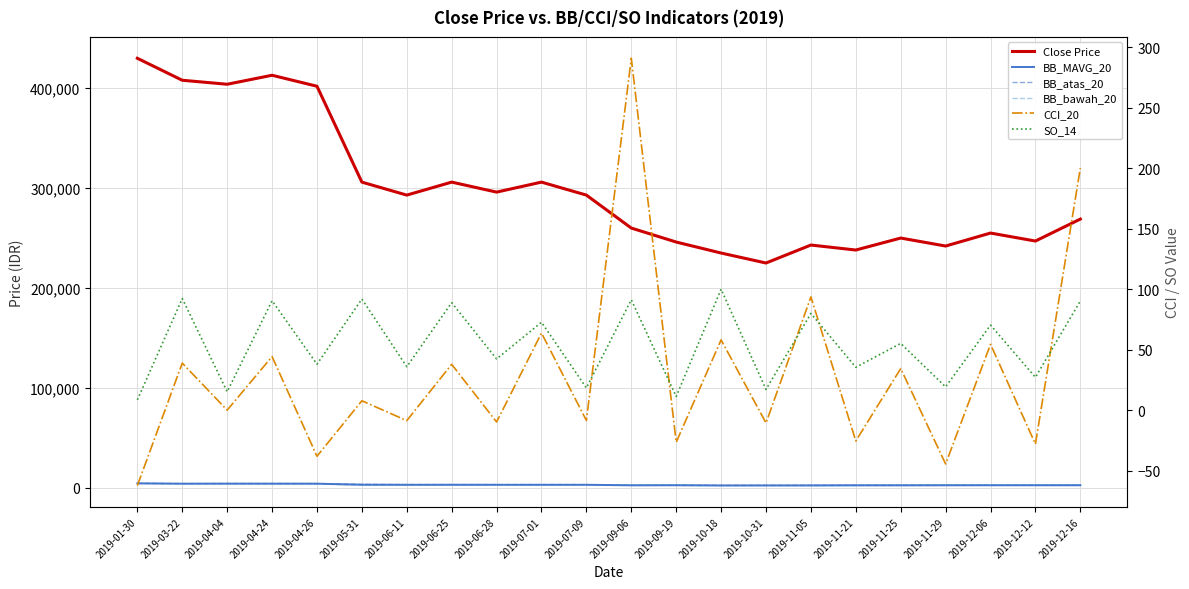

How many lines are shown in the chart?

6